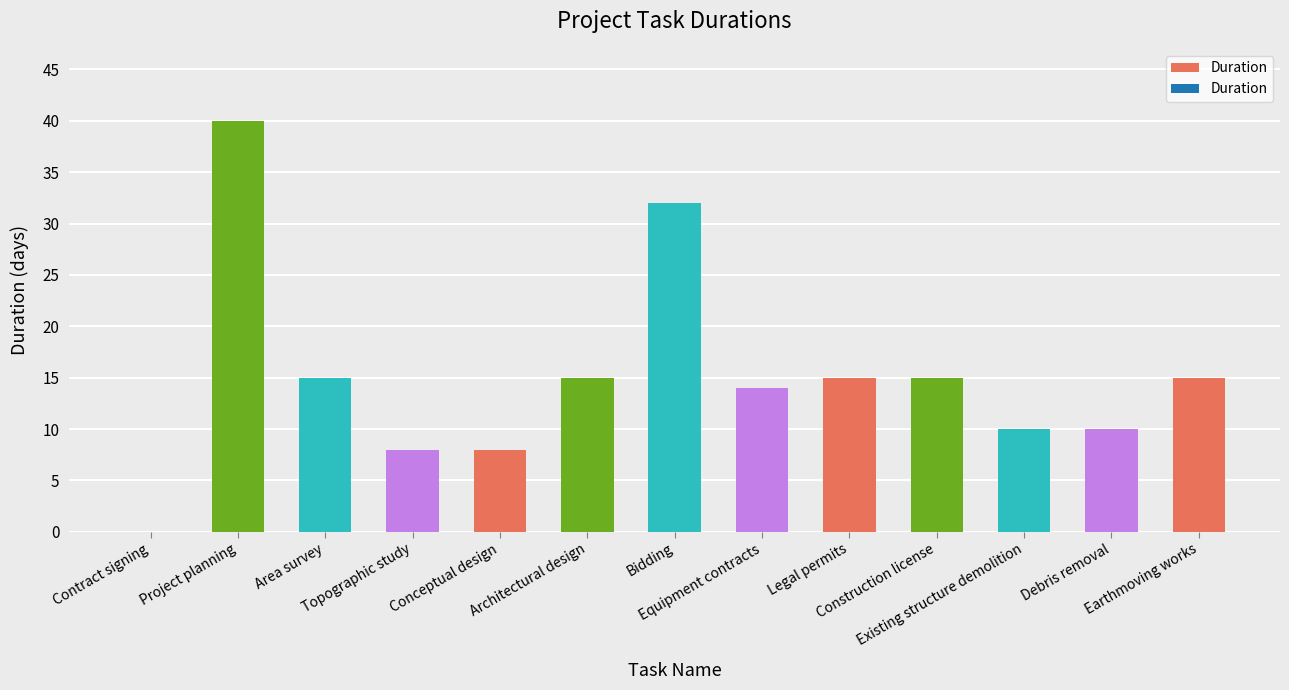

Read the value at Debris removal, to the nearest 5.

10